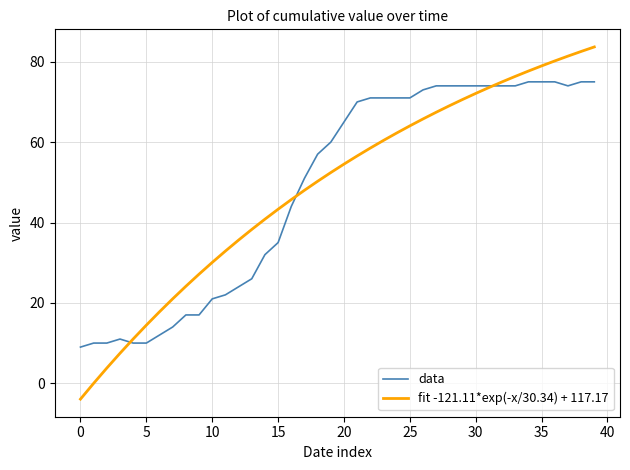

What is the maximum value for data?

75.0